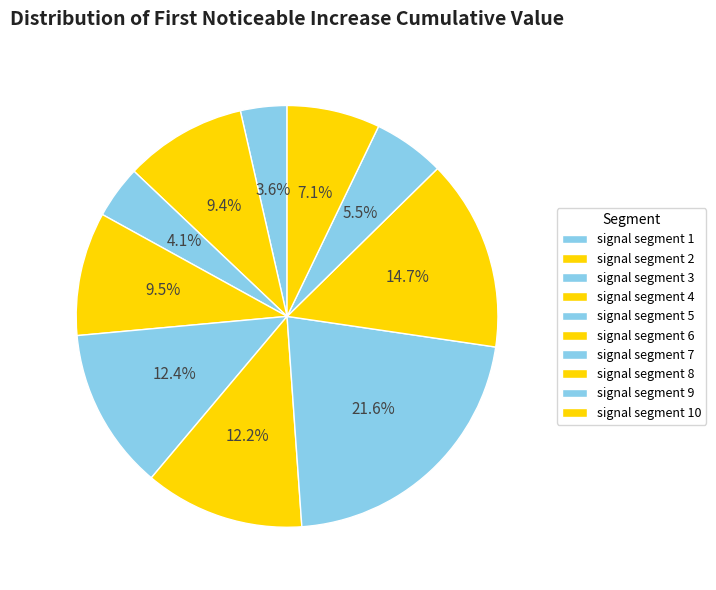

Count the number of slices in the pie.

10